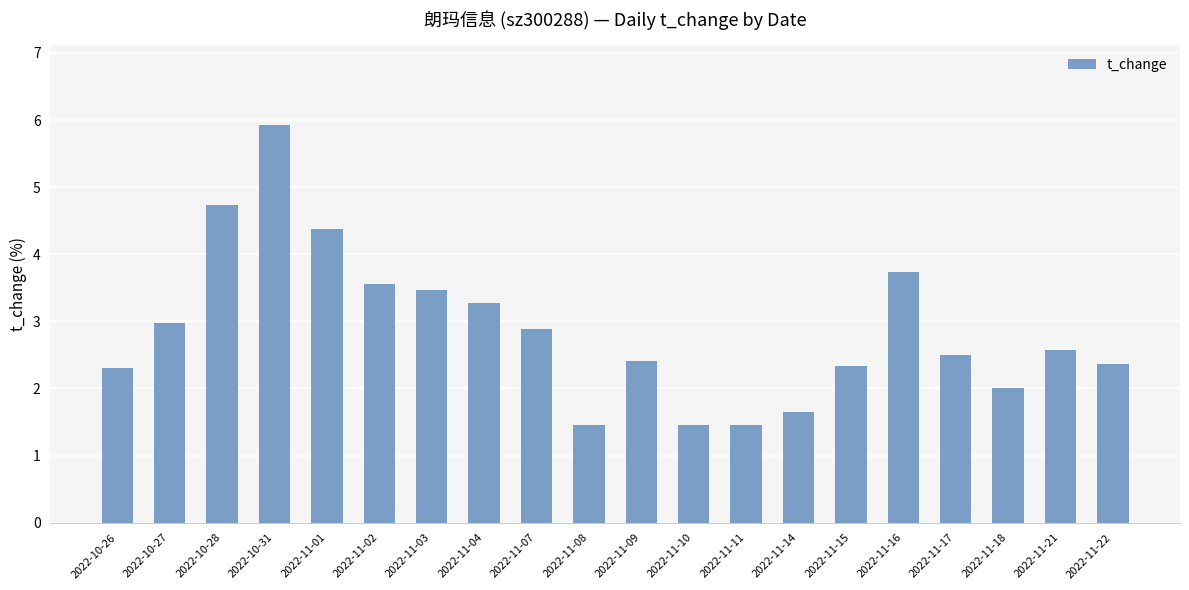

What is the label of the 13th bar from the right?

2022-11-04